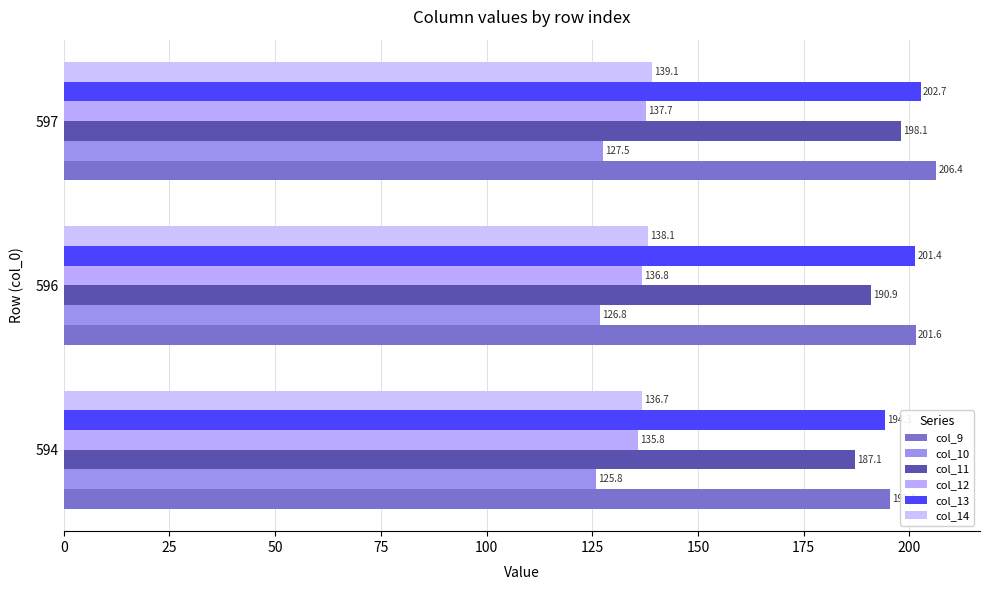

List the labels in order of col_10 value, smallest first.

594, 596, 597